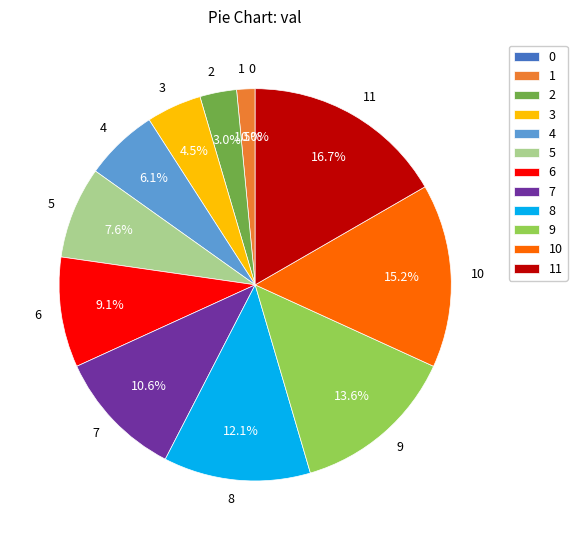

To the nearest percent, what is the difference between the 8 and 6 slice percentages?

3%